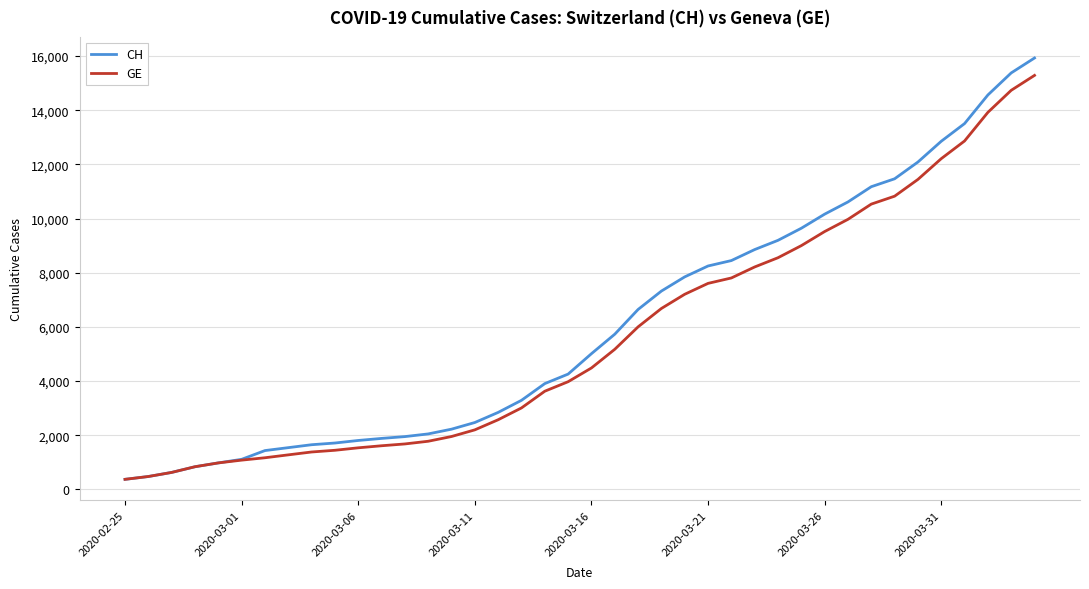

What is the maximum value for GE?

15284